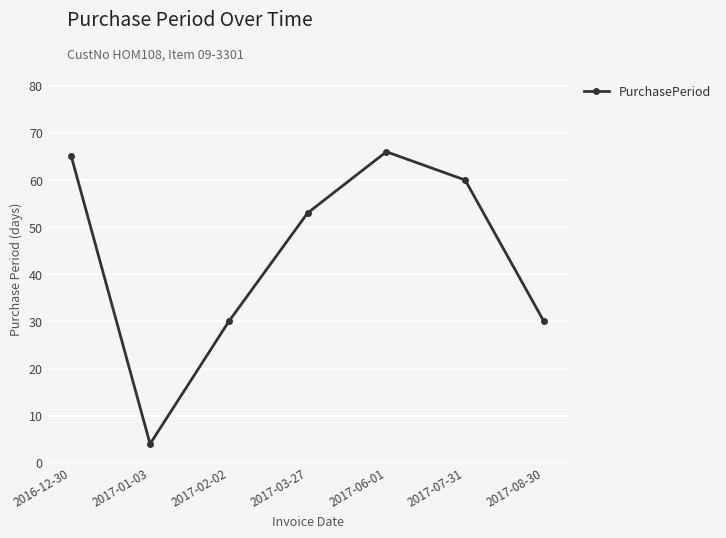

What is the maximum value shown in the chart?

66